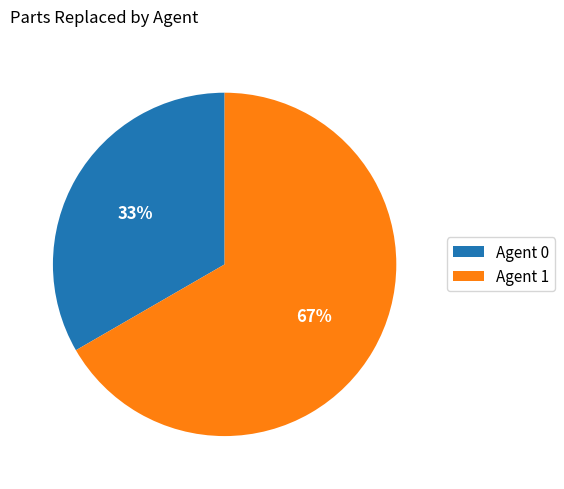

To the nearest percent, what is the average slice percentage?

50%